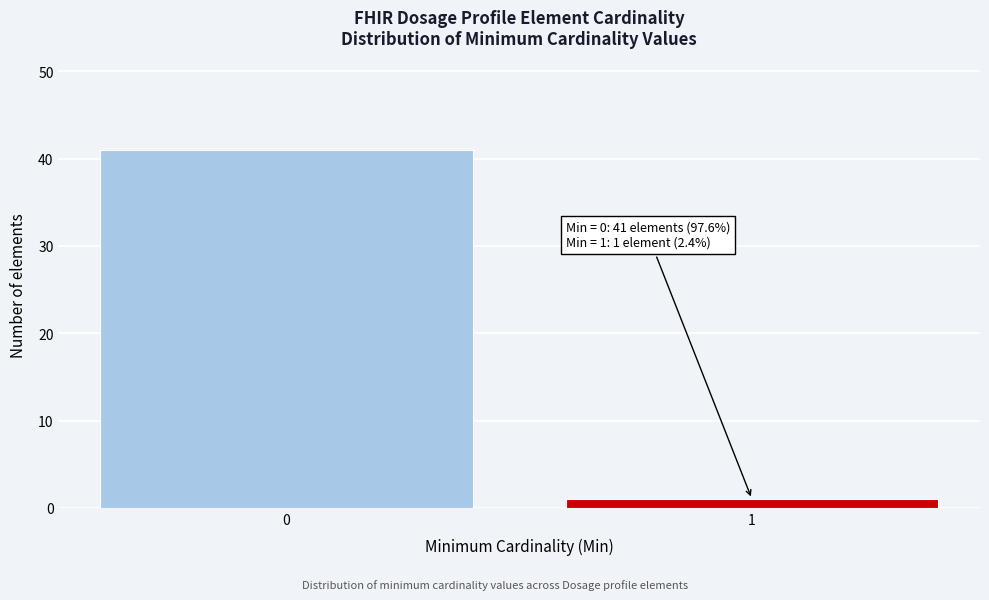

Reading right to left, list all the values displayed in this chart.

1	41